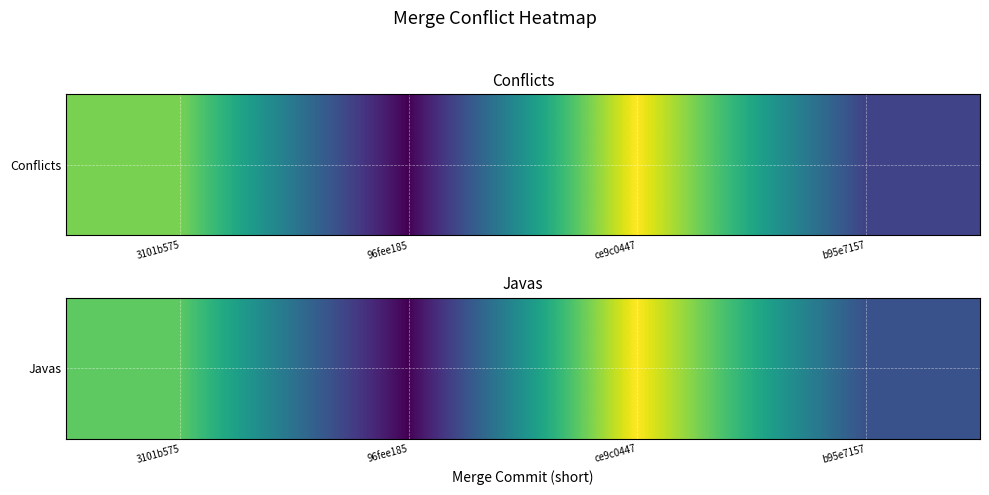

What is the difference between the second highest and second lowest values?

2